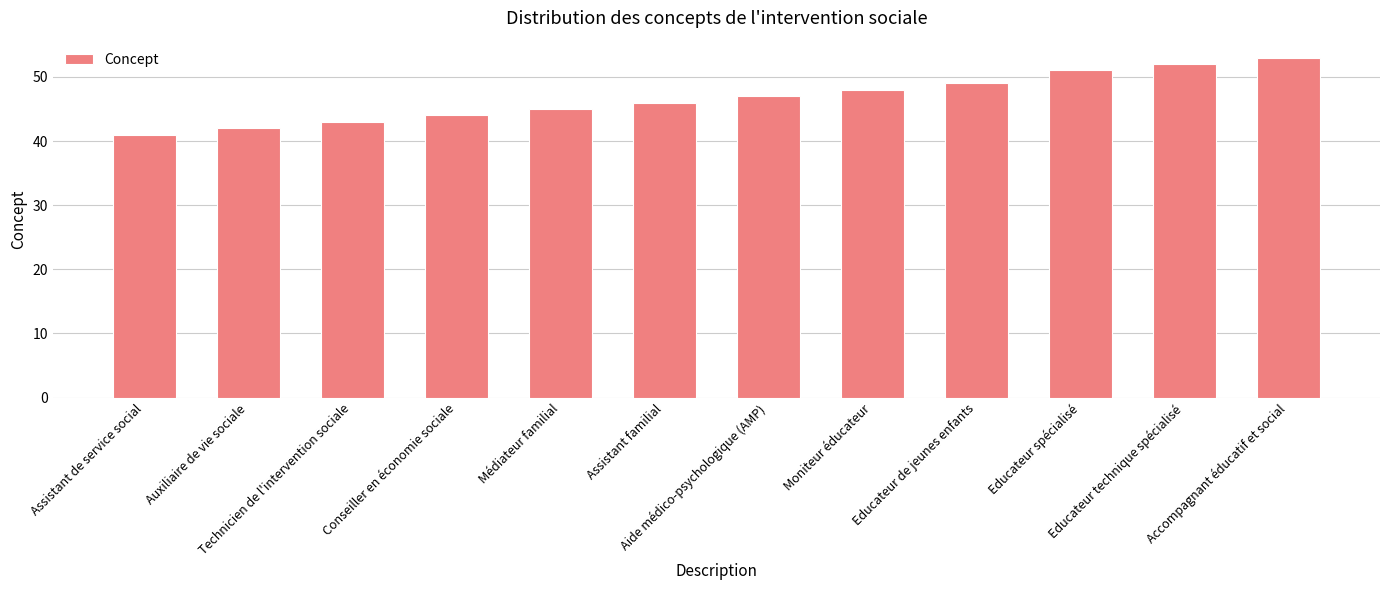

Between Educateur de jeunes enfants and Médiateur familial, which is larger?

Educateur de jeunes enfants